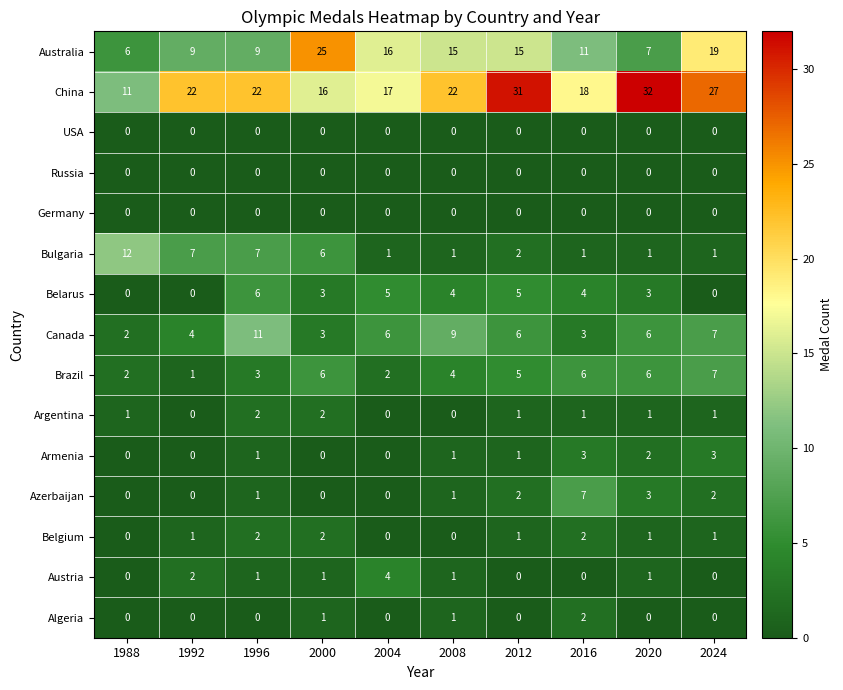

The Austria series shows -2 at 2024. True or false?

False